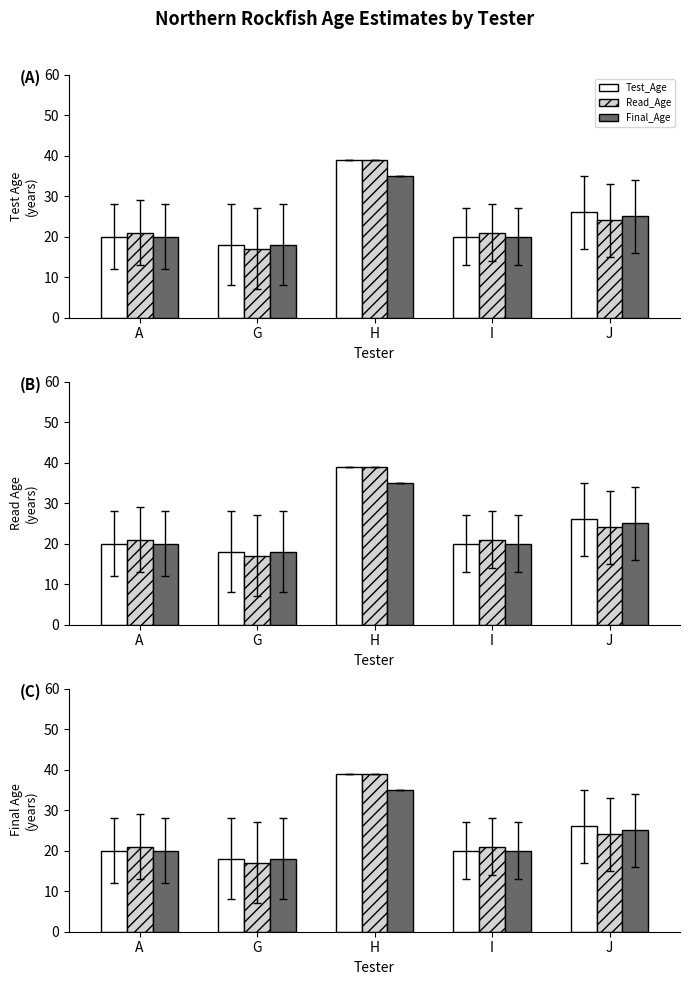

Rank the series by their maximum value, from highest to lowest.

Test_Age, Read_Age, Final_Age